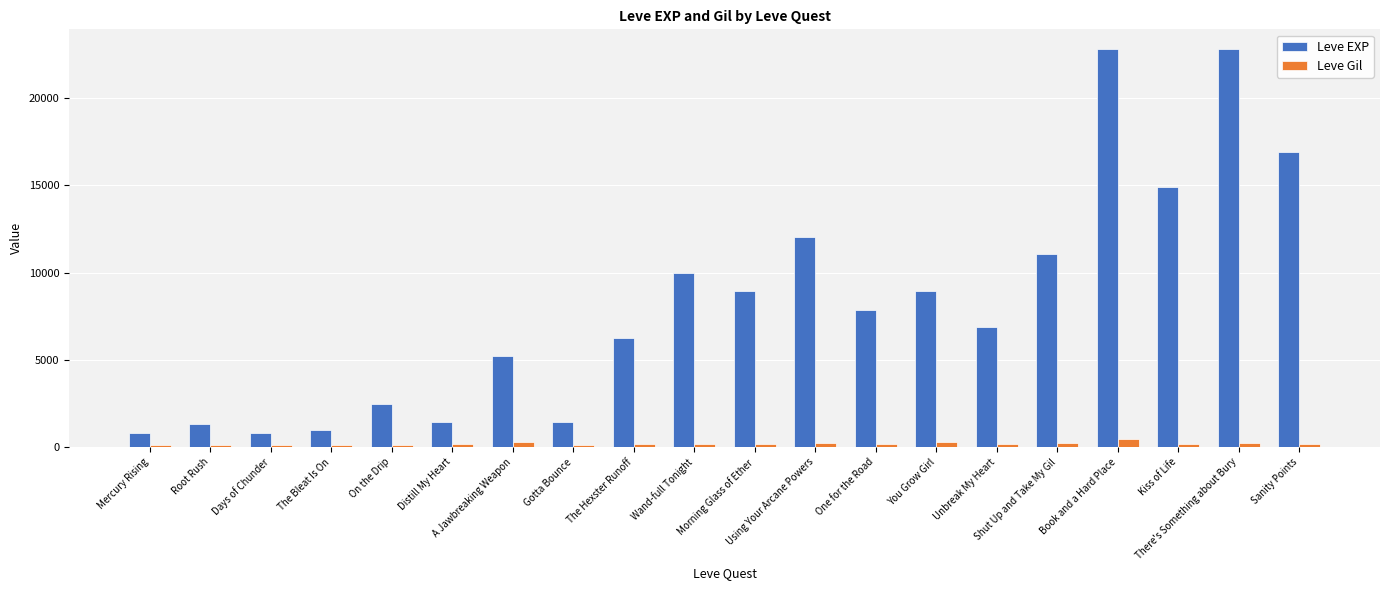

Which series has the largest total across all categories?

Leve EXP